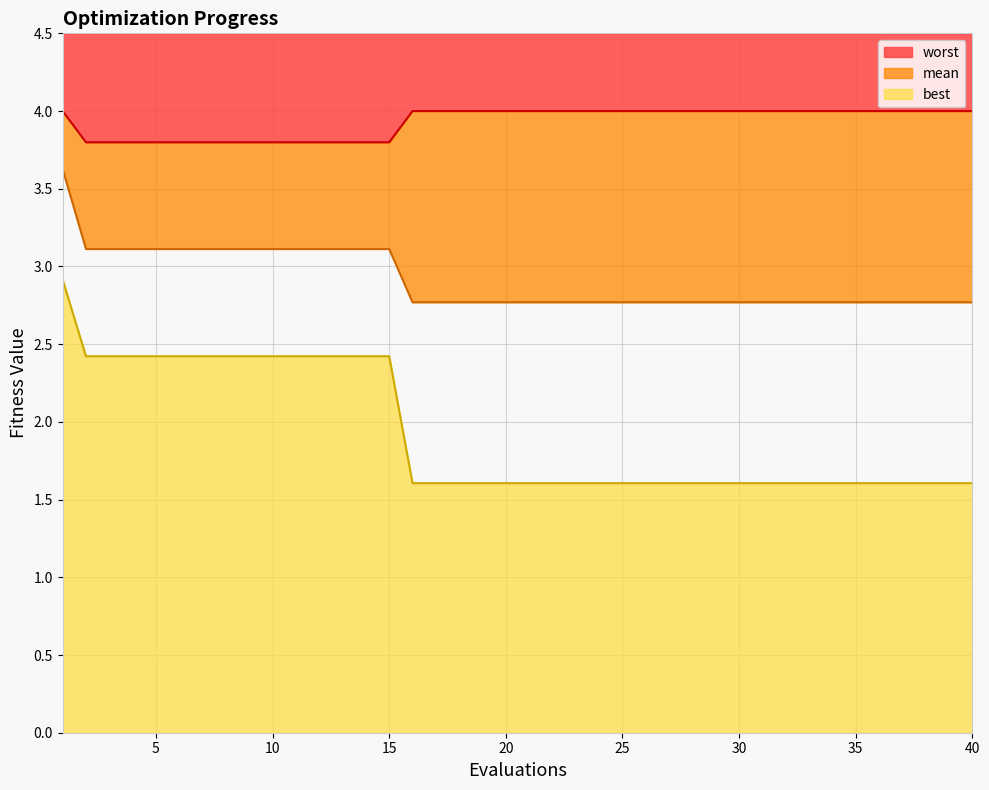

How many lines are shown in the chart?

3